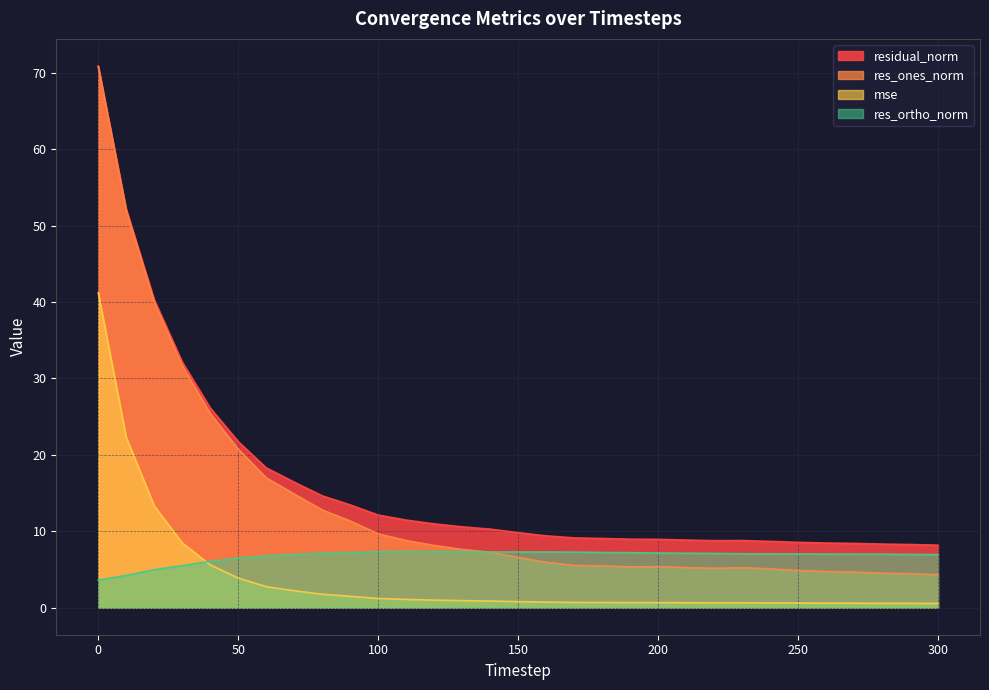

Does the chart display data point markers on the line(s)?

No